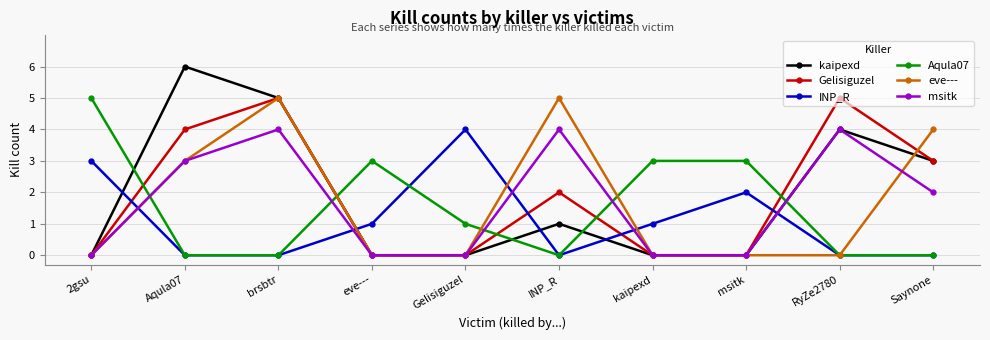

What is the difference between the highest and lowest values at msitk?

3